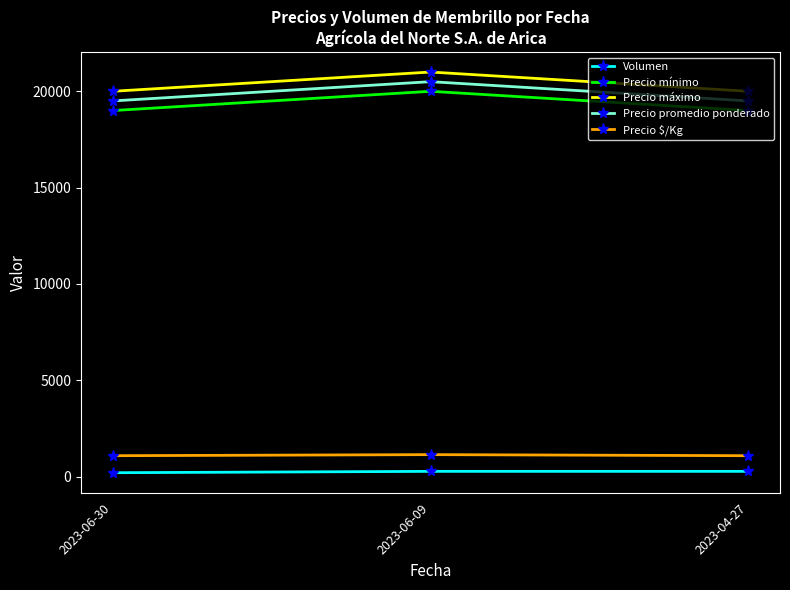

Does the chart display data point markers on the line(s)?

Yes